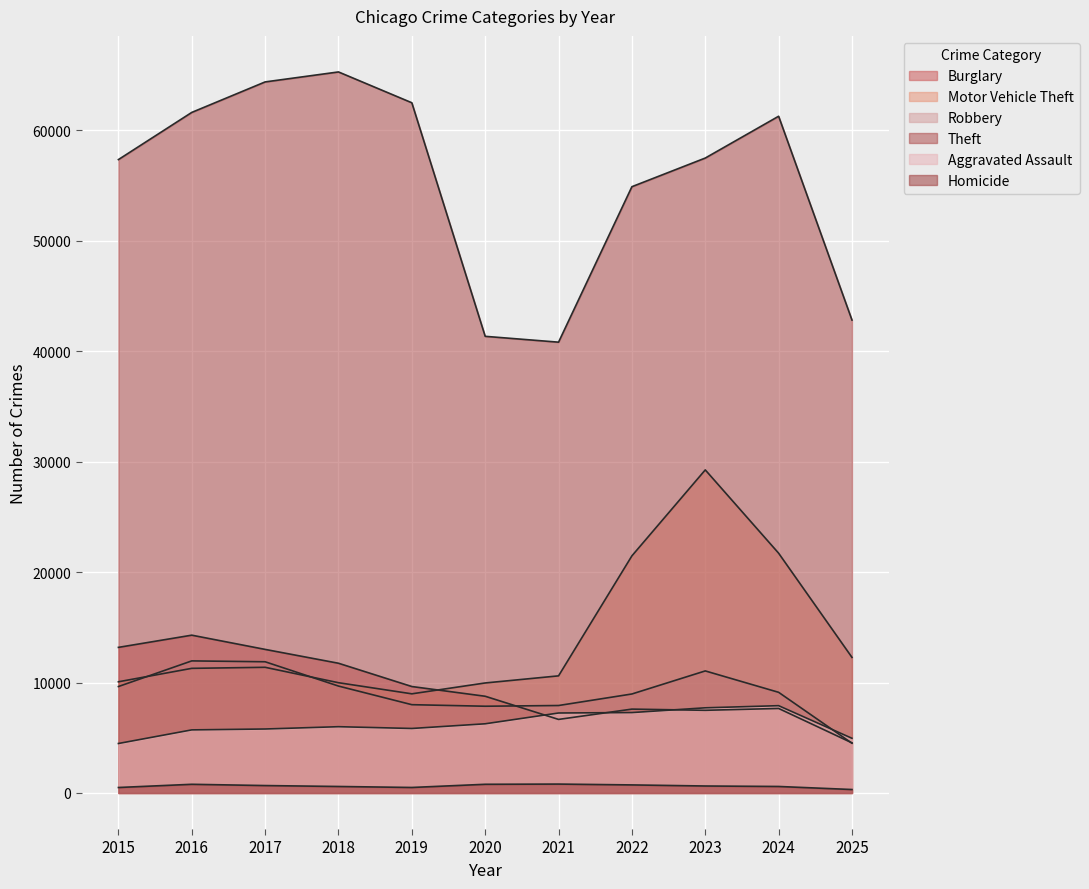

The value of Robbery at 2023 is 11052. True or false?

True